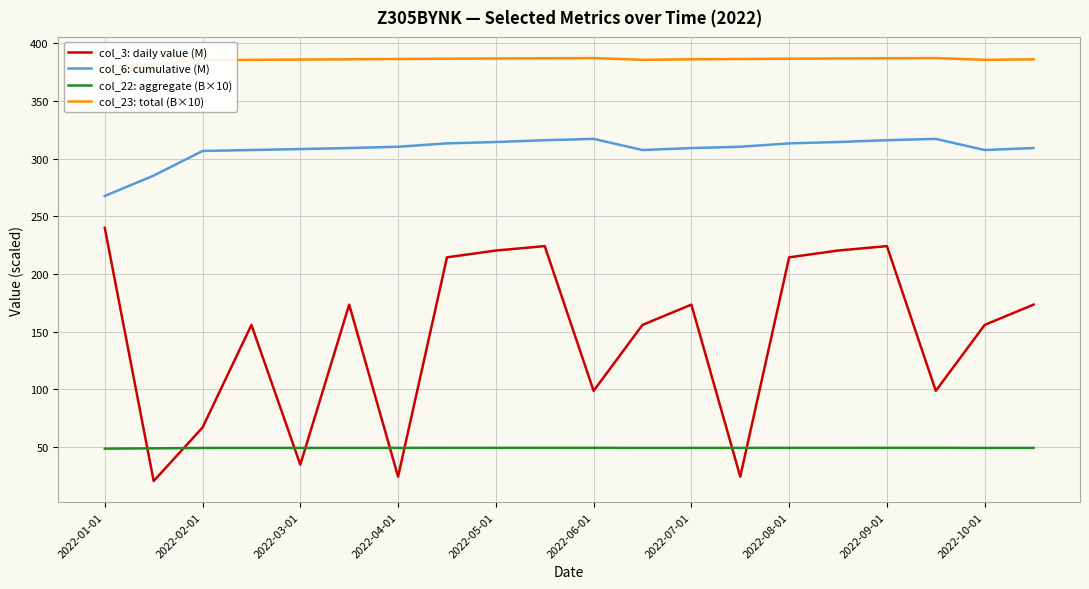

Read the col_6: cumulative (M) value at 2022-06-01.

317.2